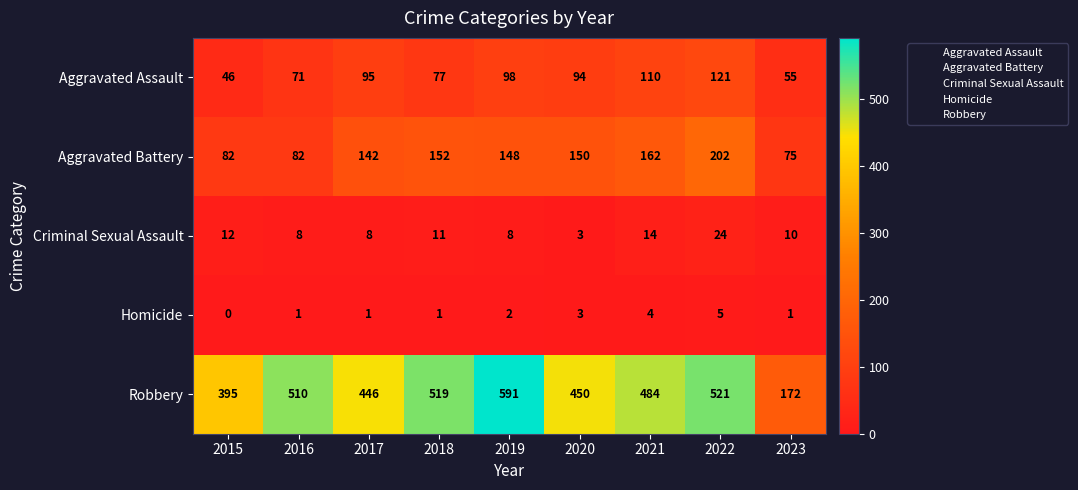

What is the difference between the highest and lowest values at 2018?

518